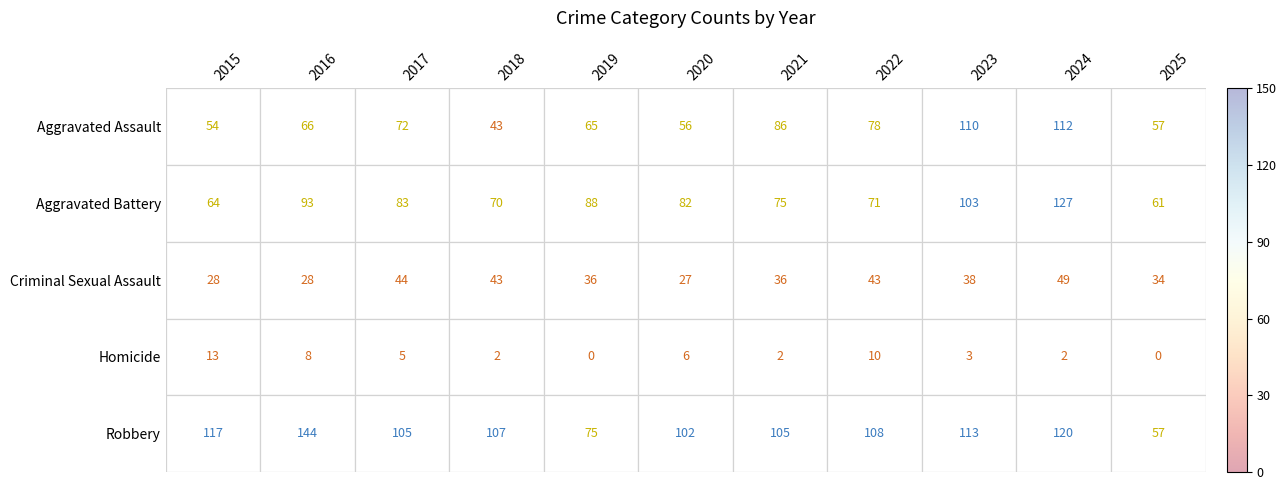

True or false: Homicide has a value of 0 at 2019.

True